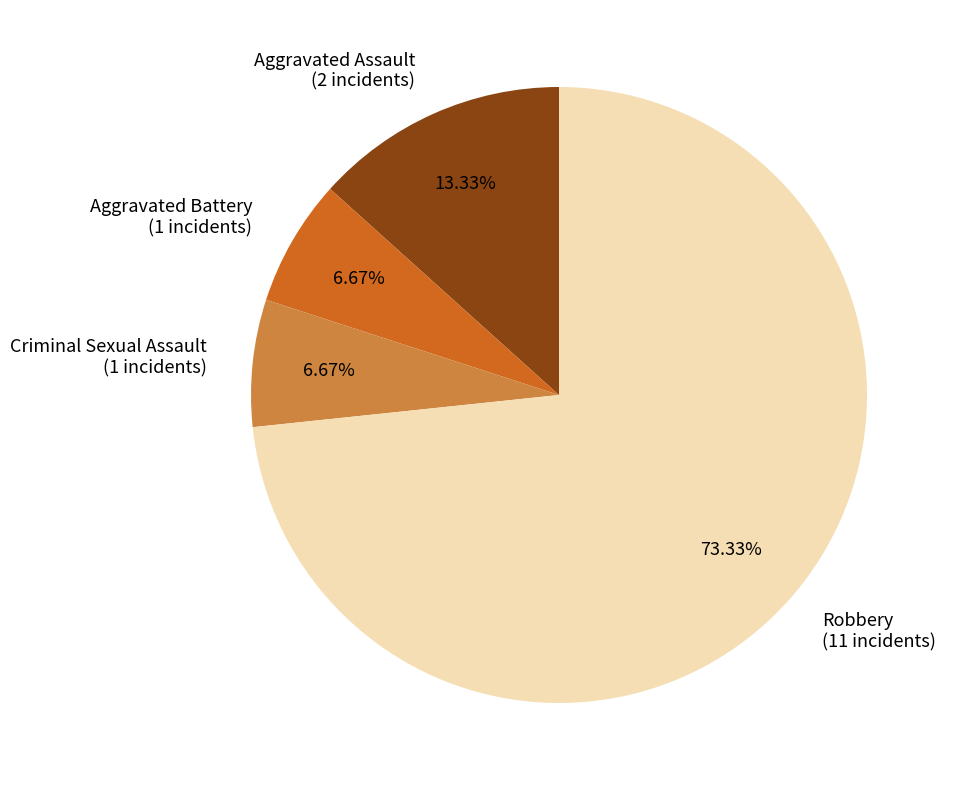

Do Robbery (11 incidents) and Aggravated Assault (2 incidents) together represent more than half of the pie?

Yes